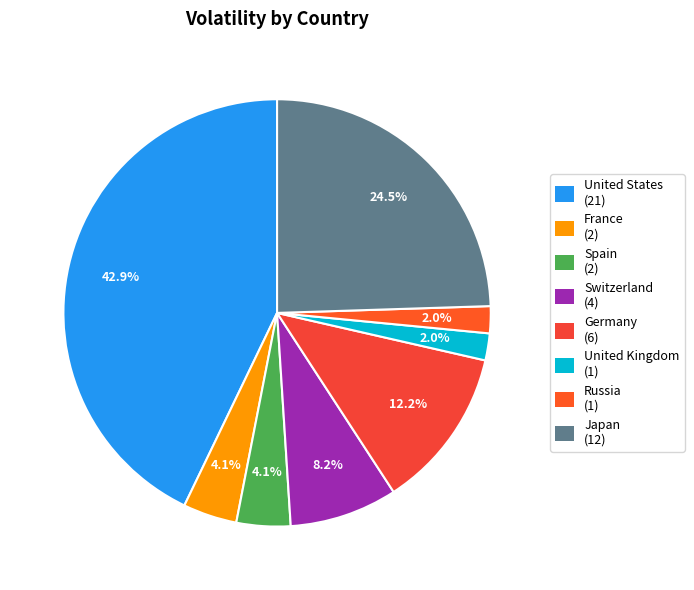

What is the total percentage of Germany and United States?

55.1%